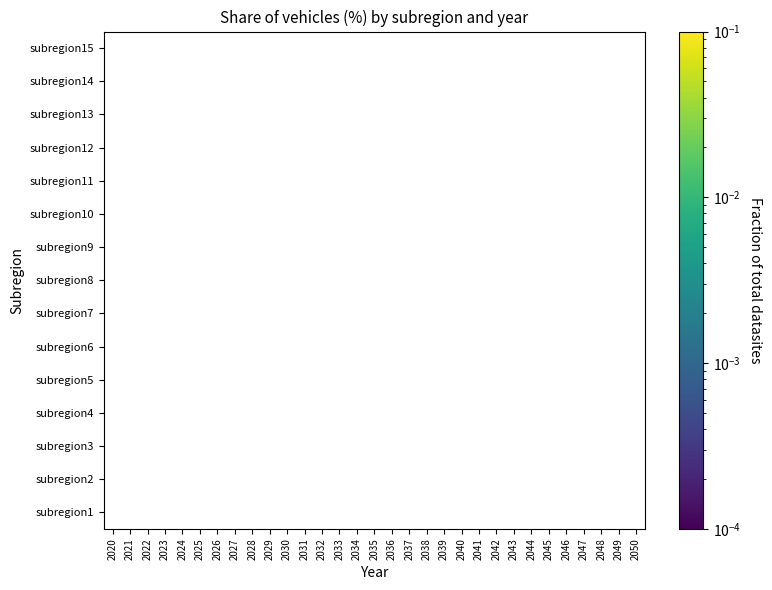

How many distinct data groups are displayed?

15